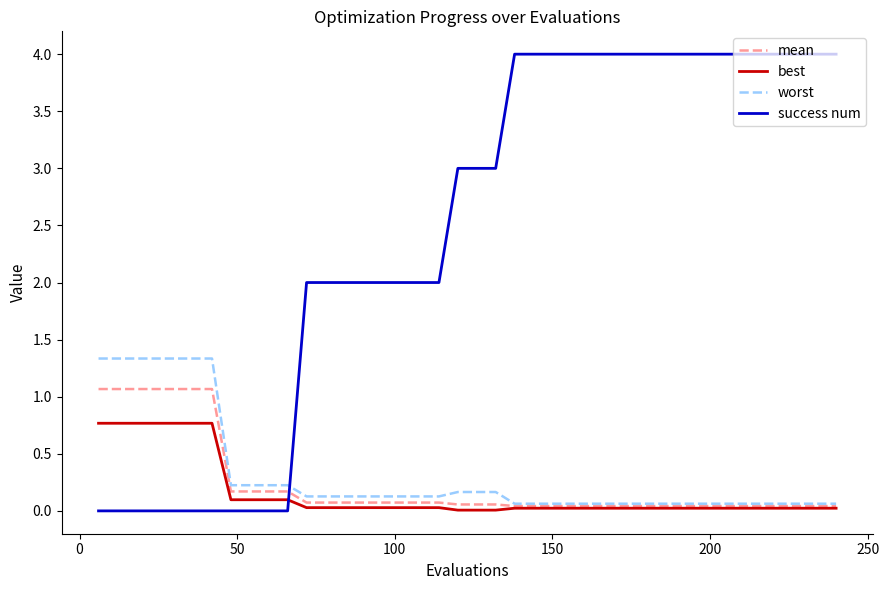

How many intersections are there between best and success num?

1